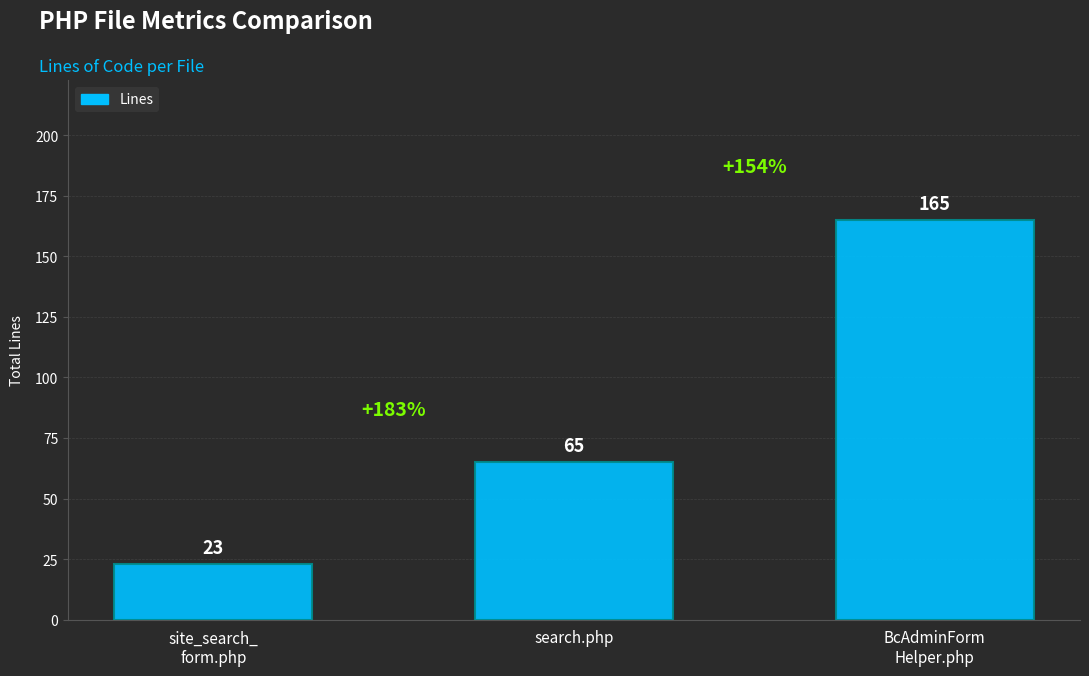

Reading left to right, transcribe all the data shown in this chart.

site_search_
form.php=23	search.php=65	BcAdminForm
Helper.php=165